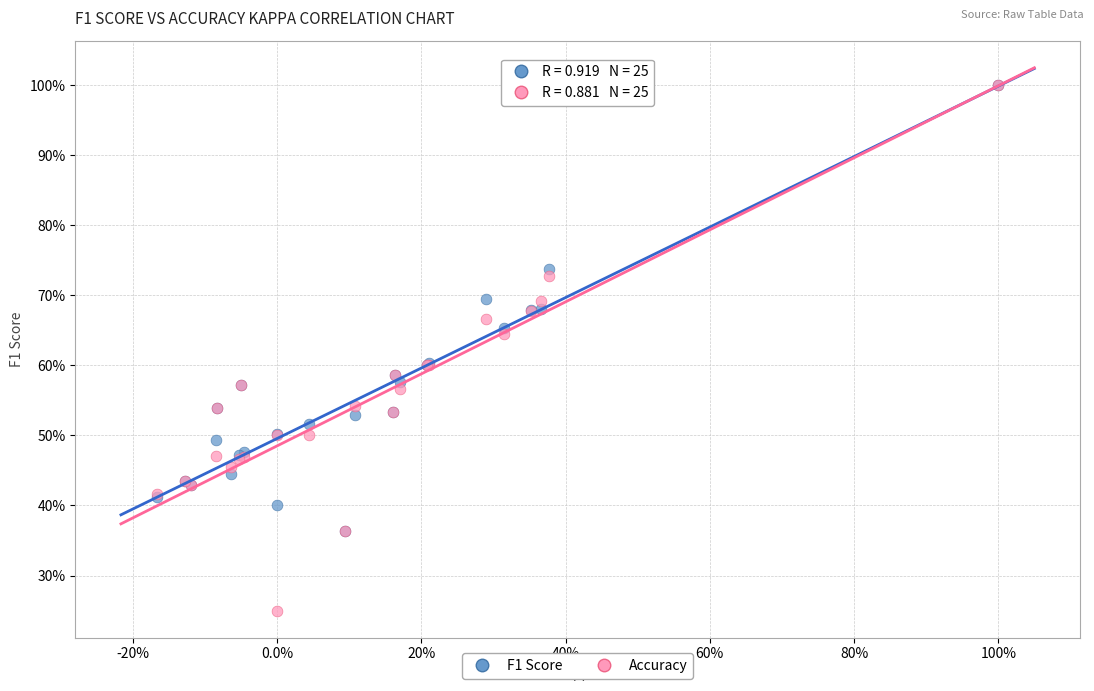

What are all the series names shown in the legend?

F1 Score, Accuracy